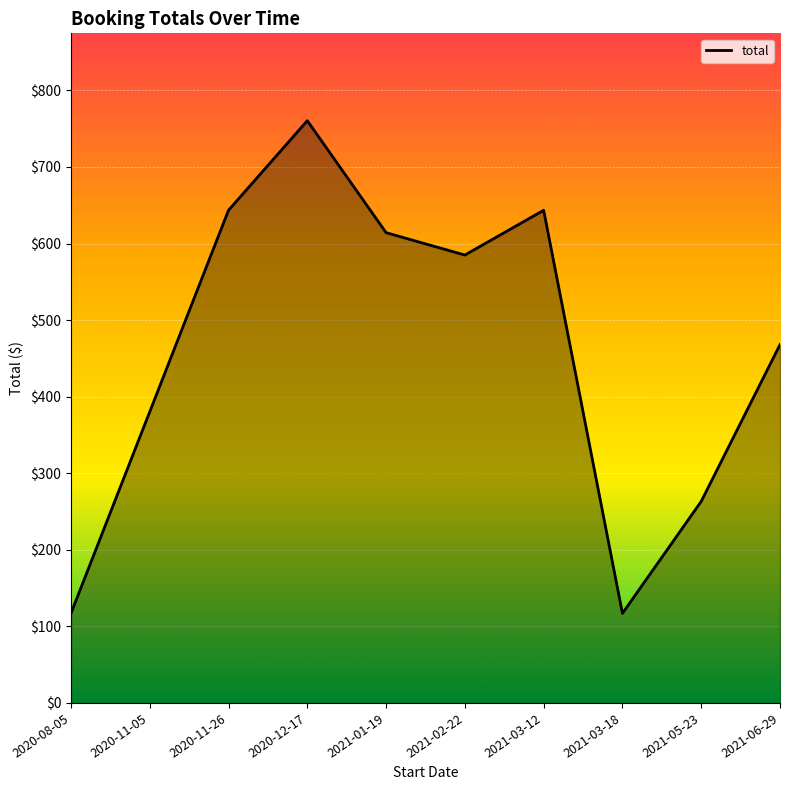

Approximately how many times larger is the value at 2020-11-05 compared to 2021-05-23?

1.4